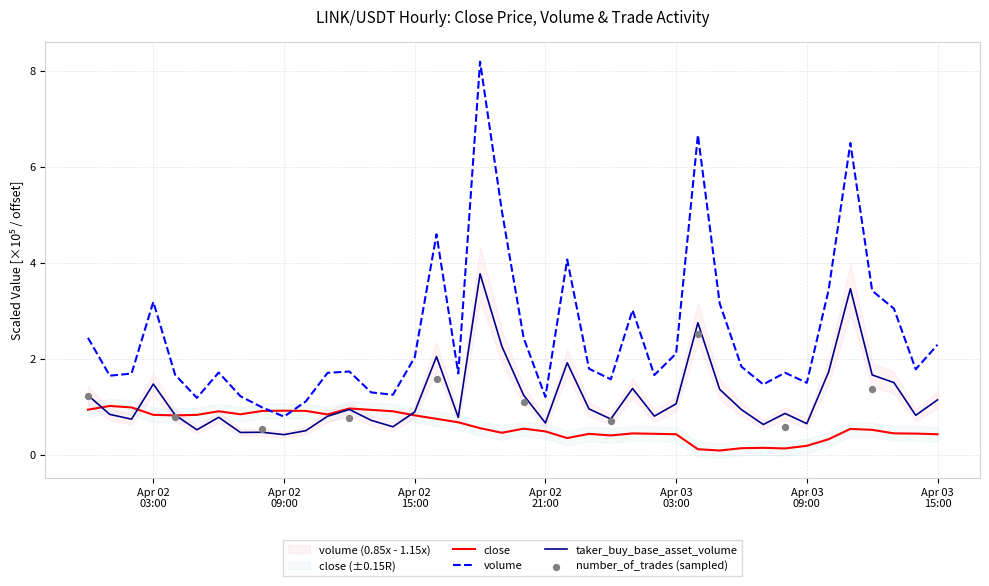

At how many categories does at least one series exceed 1?

38